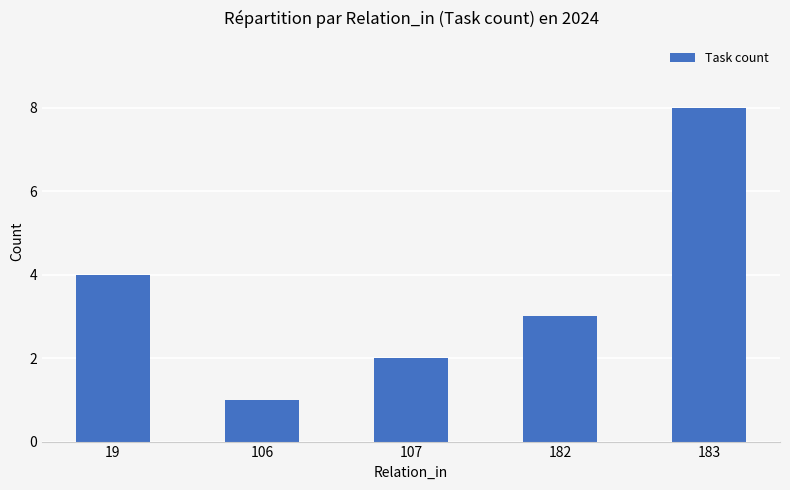

What is the minimum value shown in the chart?

1